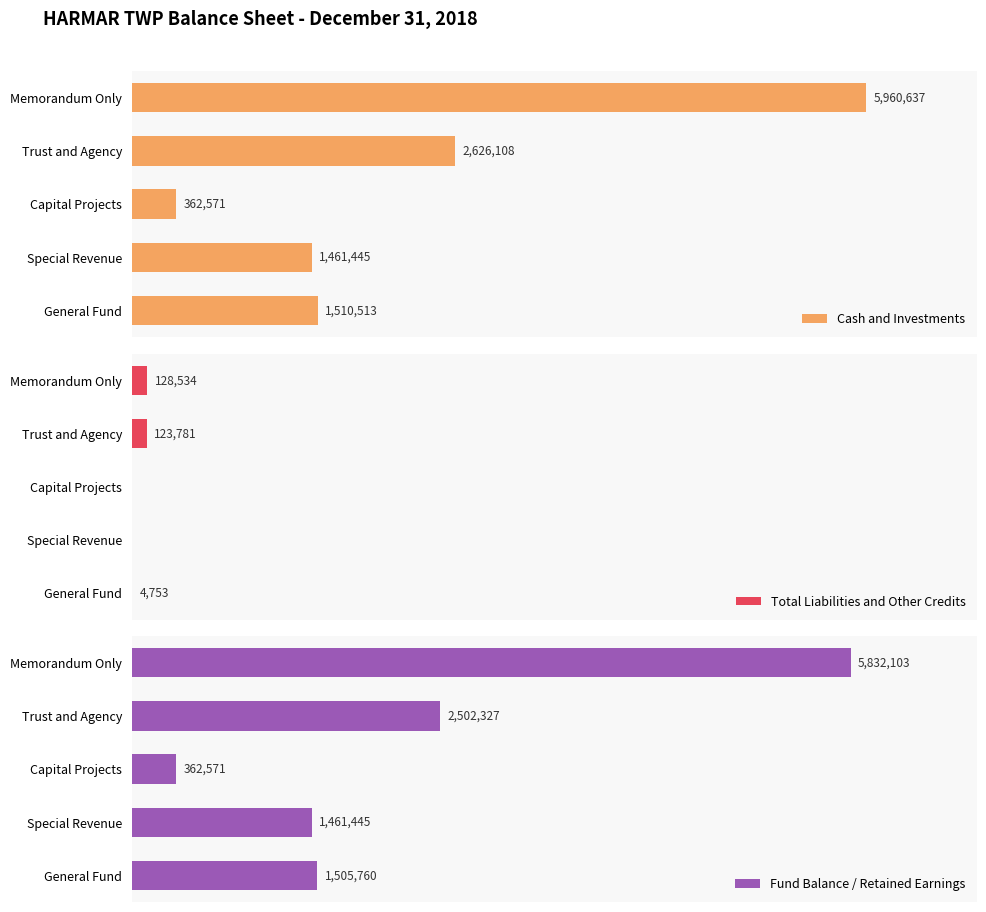

Where is Cash and Investments nearest to the value 3161604?

Trust and Agency